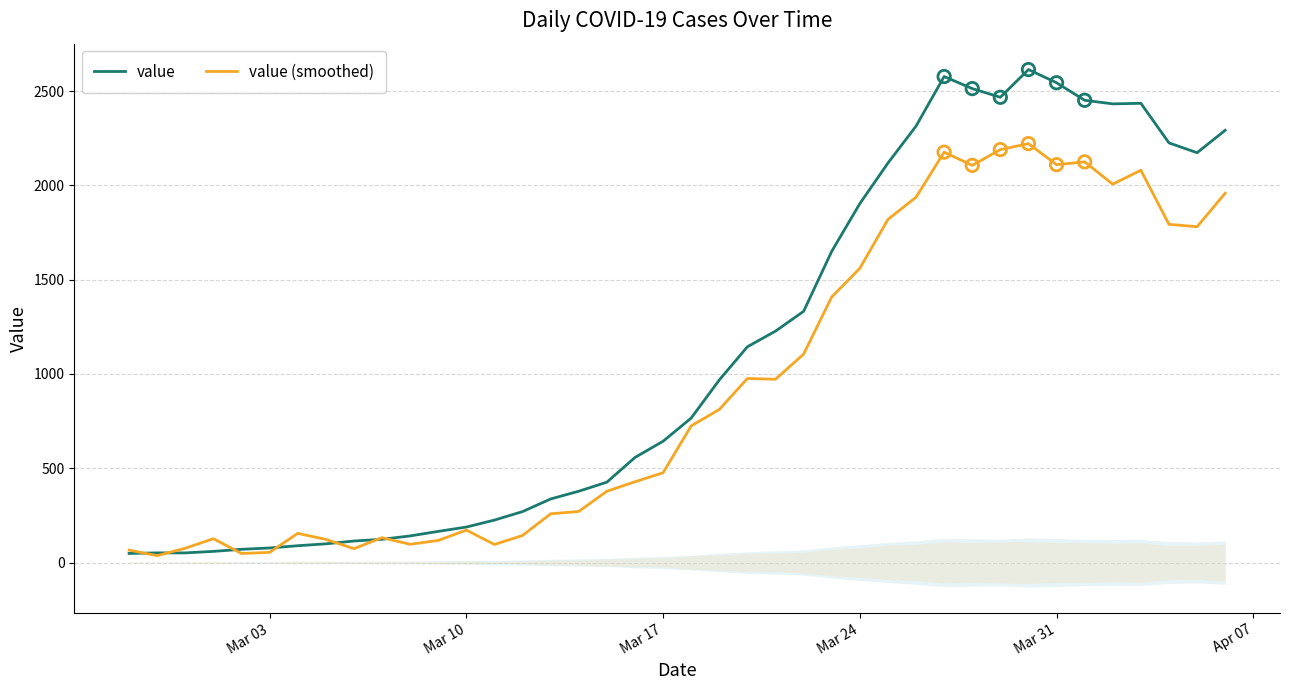

Which series contains the lowest Y value?

value (smoothed)